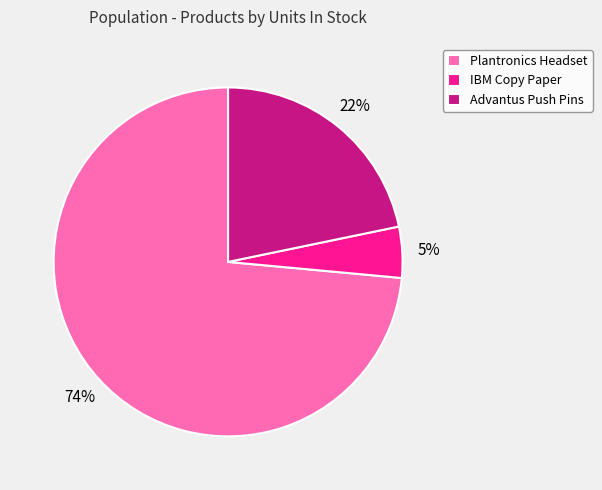

What is the majority slice?

Plantronics Headset